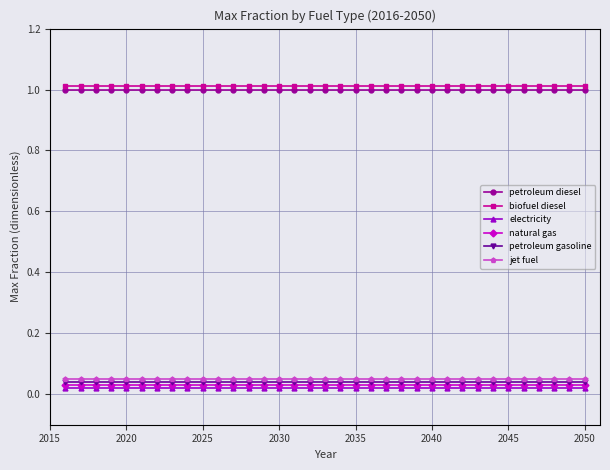

At how many categories does at least one series exceed 0?

35